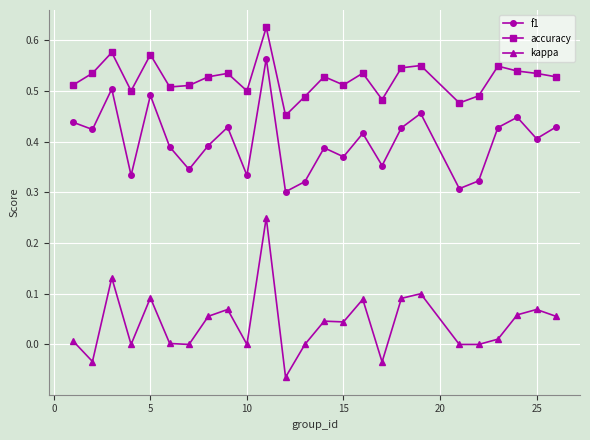

Which series has the largest total across all categories?

accuracy